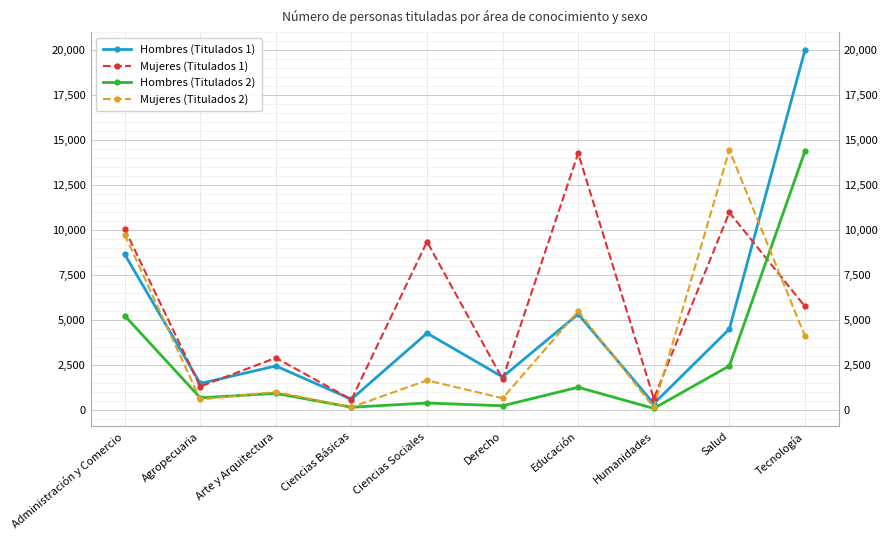

In Hombres (Titulados 2), how many points are lower than both neighbors (excluding endpoints)?

4